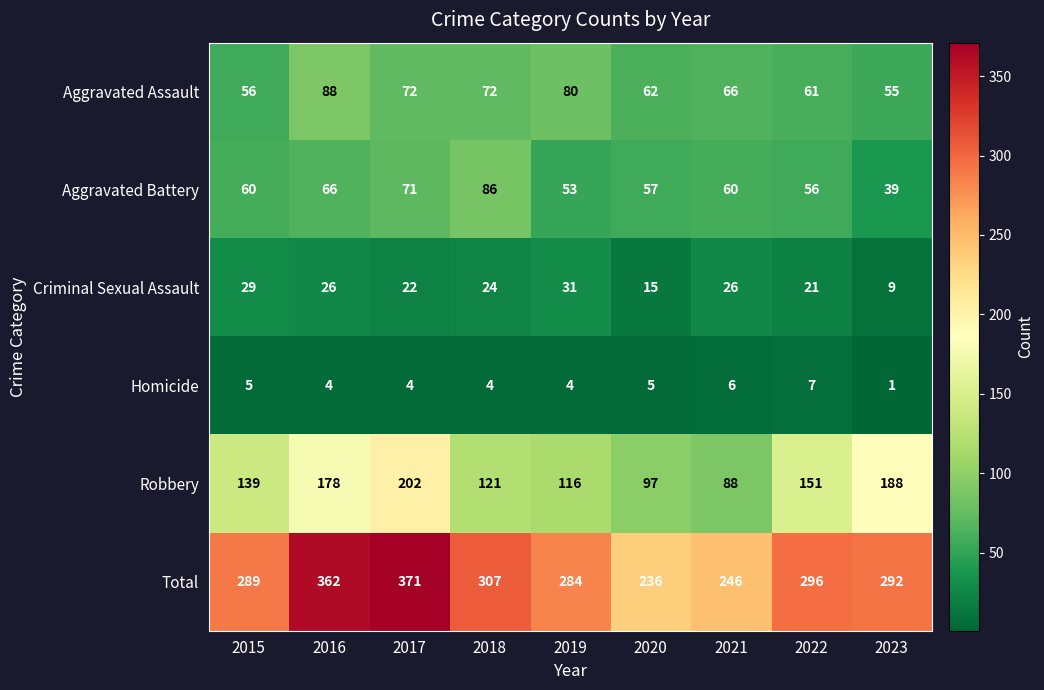

Which category has the highest value across all series?

2017